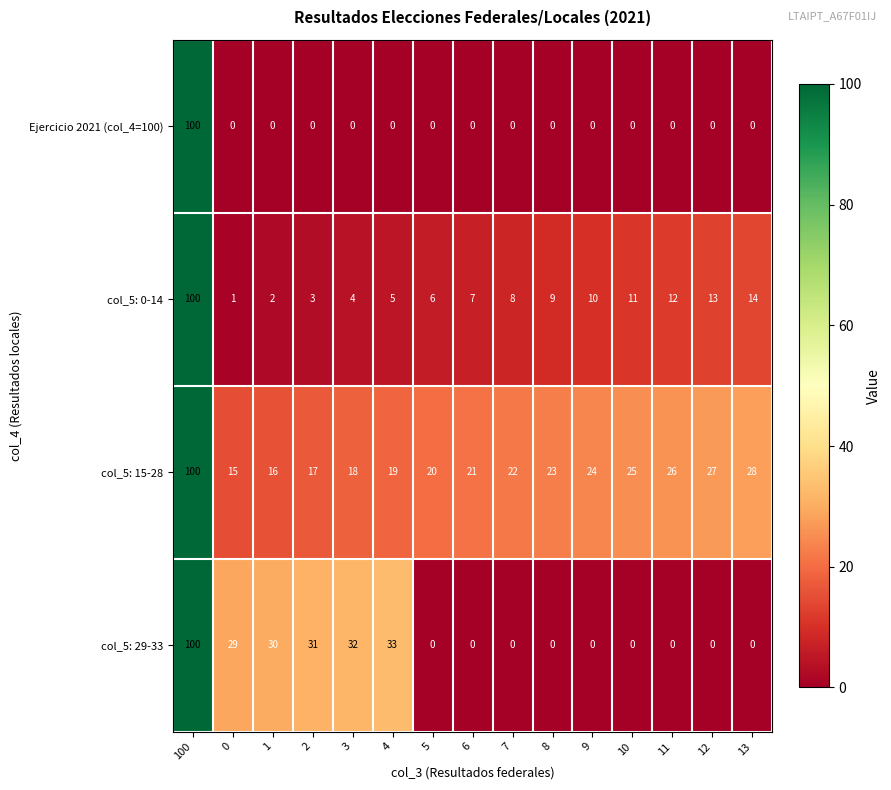

What is the sum of the col_5: 0-14 values at 7 and 9?

18